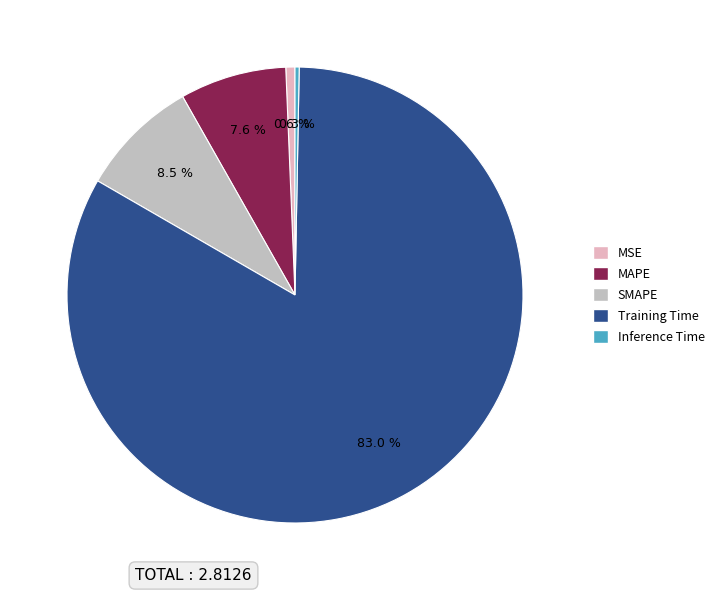

To the nearest percent, what is the difference between the largest and smallest slice percentages?

83%